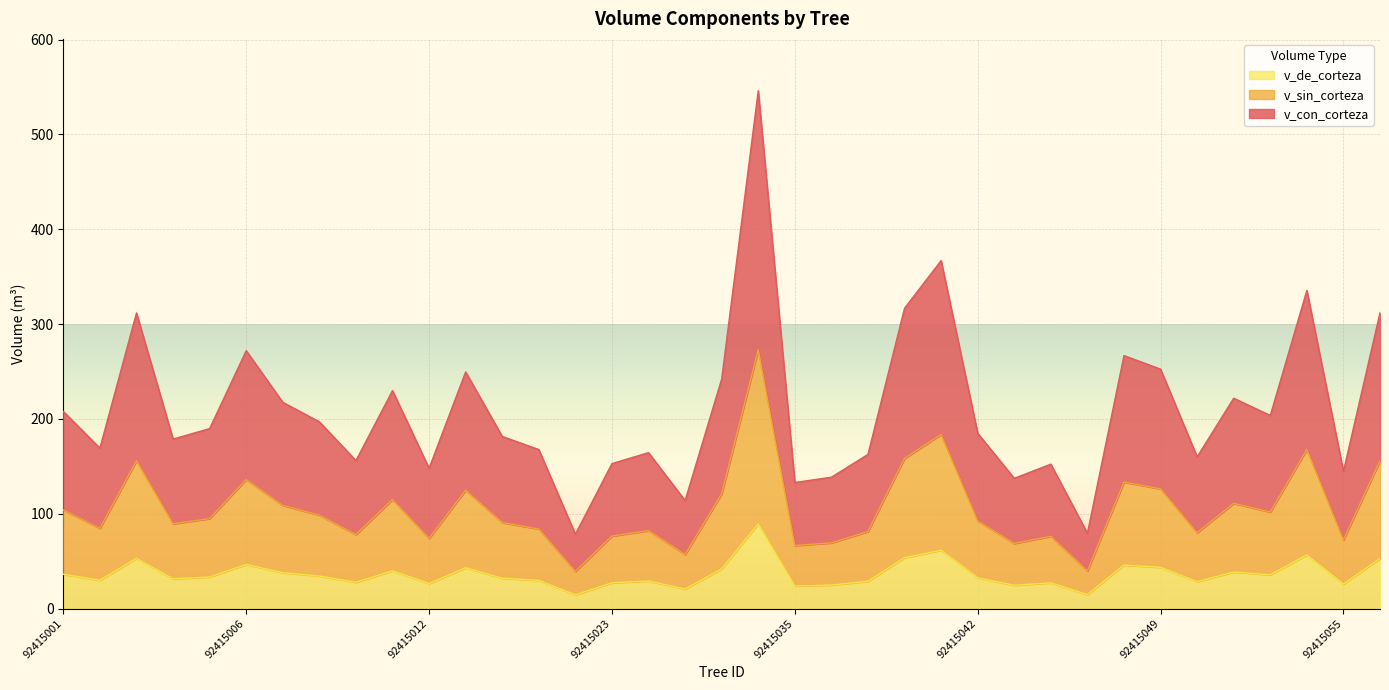

Rank the series by their average value, from highest to lowest.

v_con_corteza, v_sin_corteza, v_de_corteza